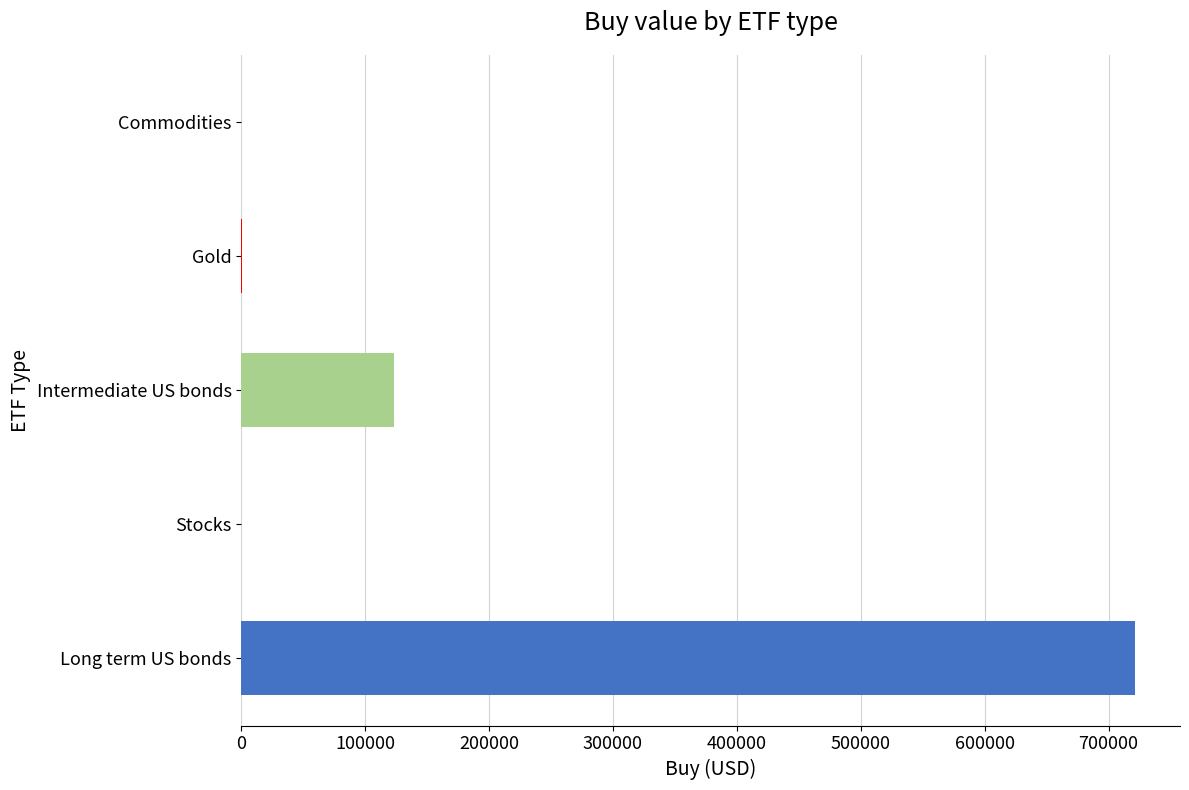

Which has a higher value, Commodities or Long term US bonds?

Long term US bonds